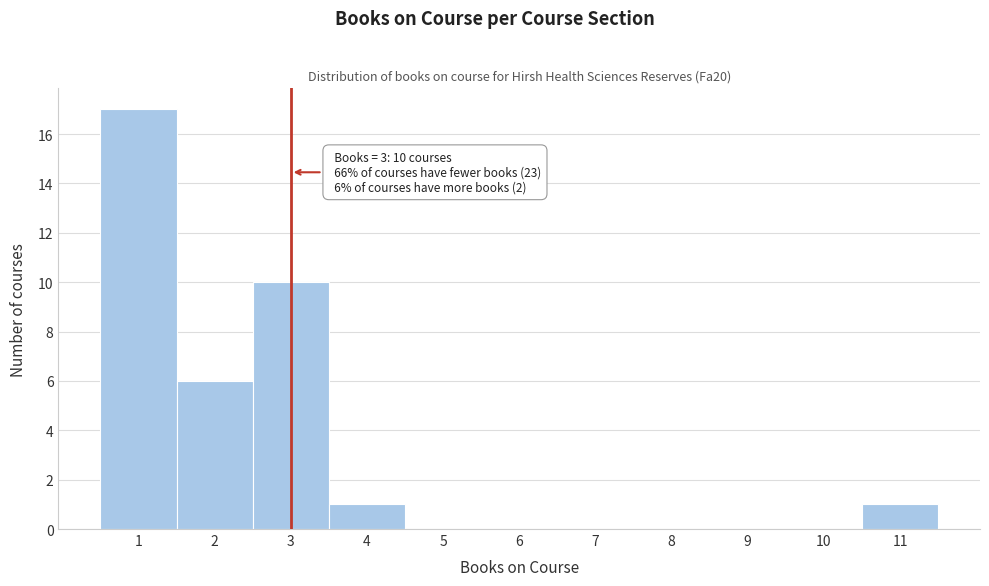

Over which range of the x-axis is the bar tallest?

0.5 to 1.5